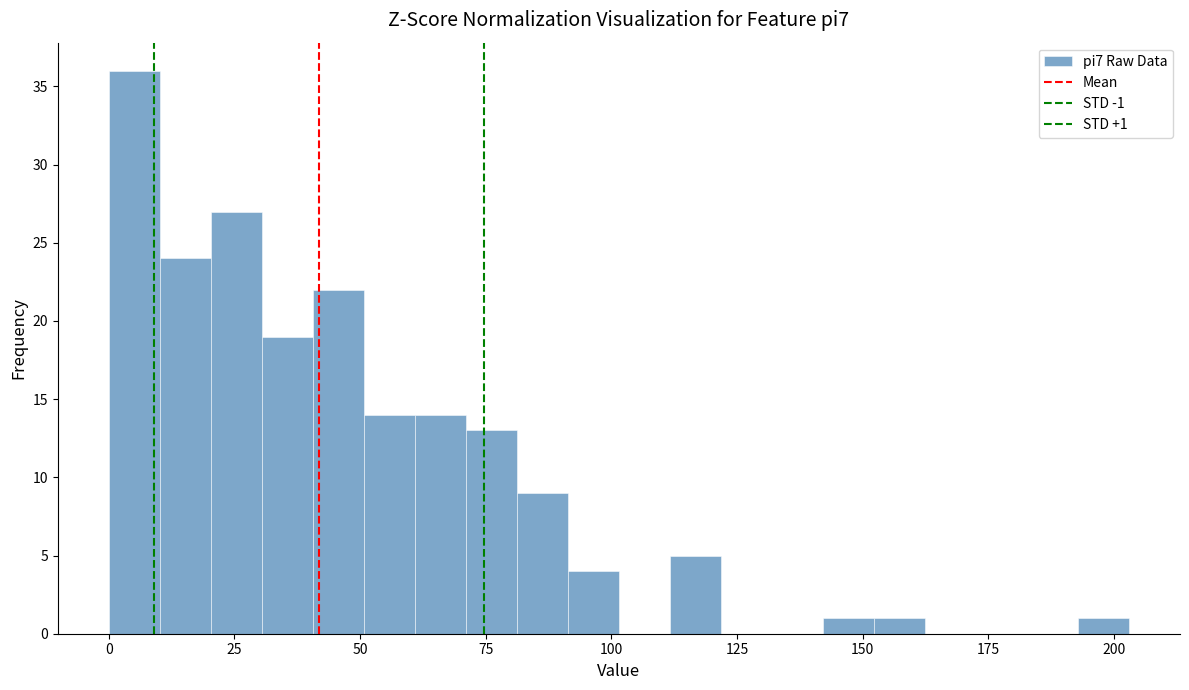

Read against the x-axis, roughly where is the centre of the tallest bar?

5